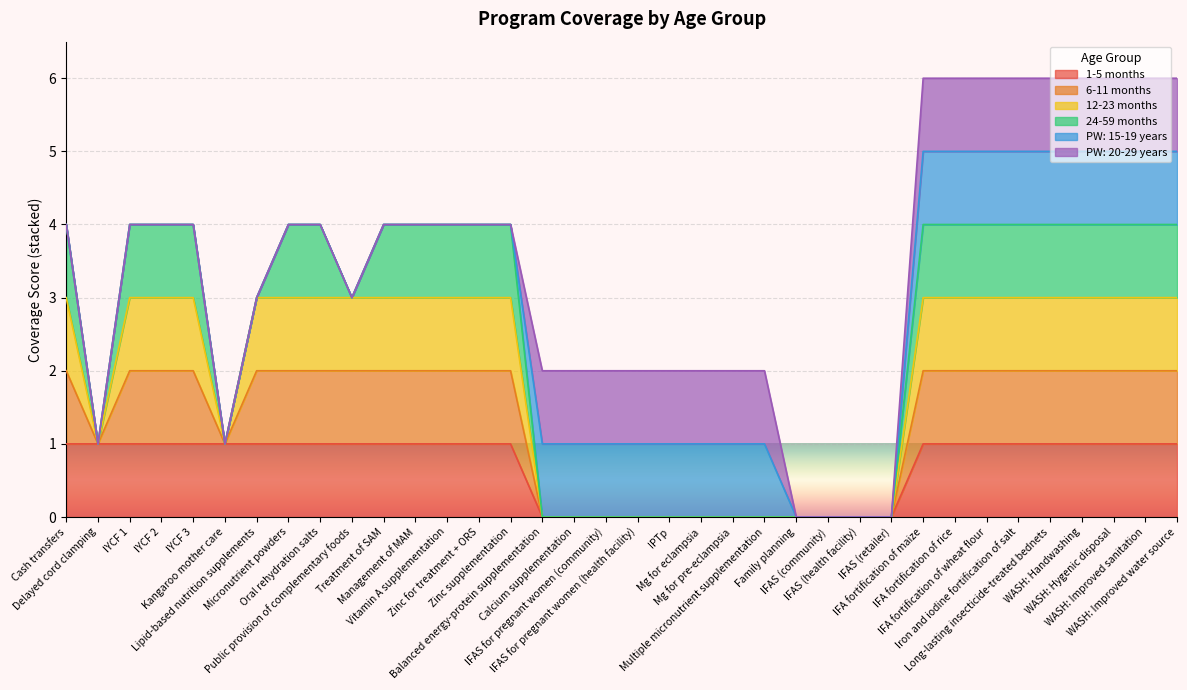

True or false: 6-11 months and 1-5 months cross at least once.

False